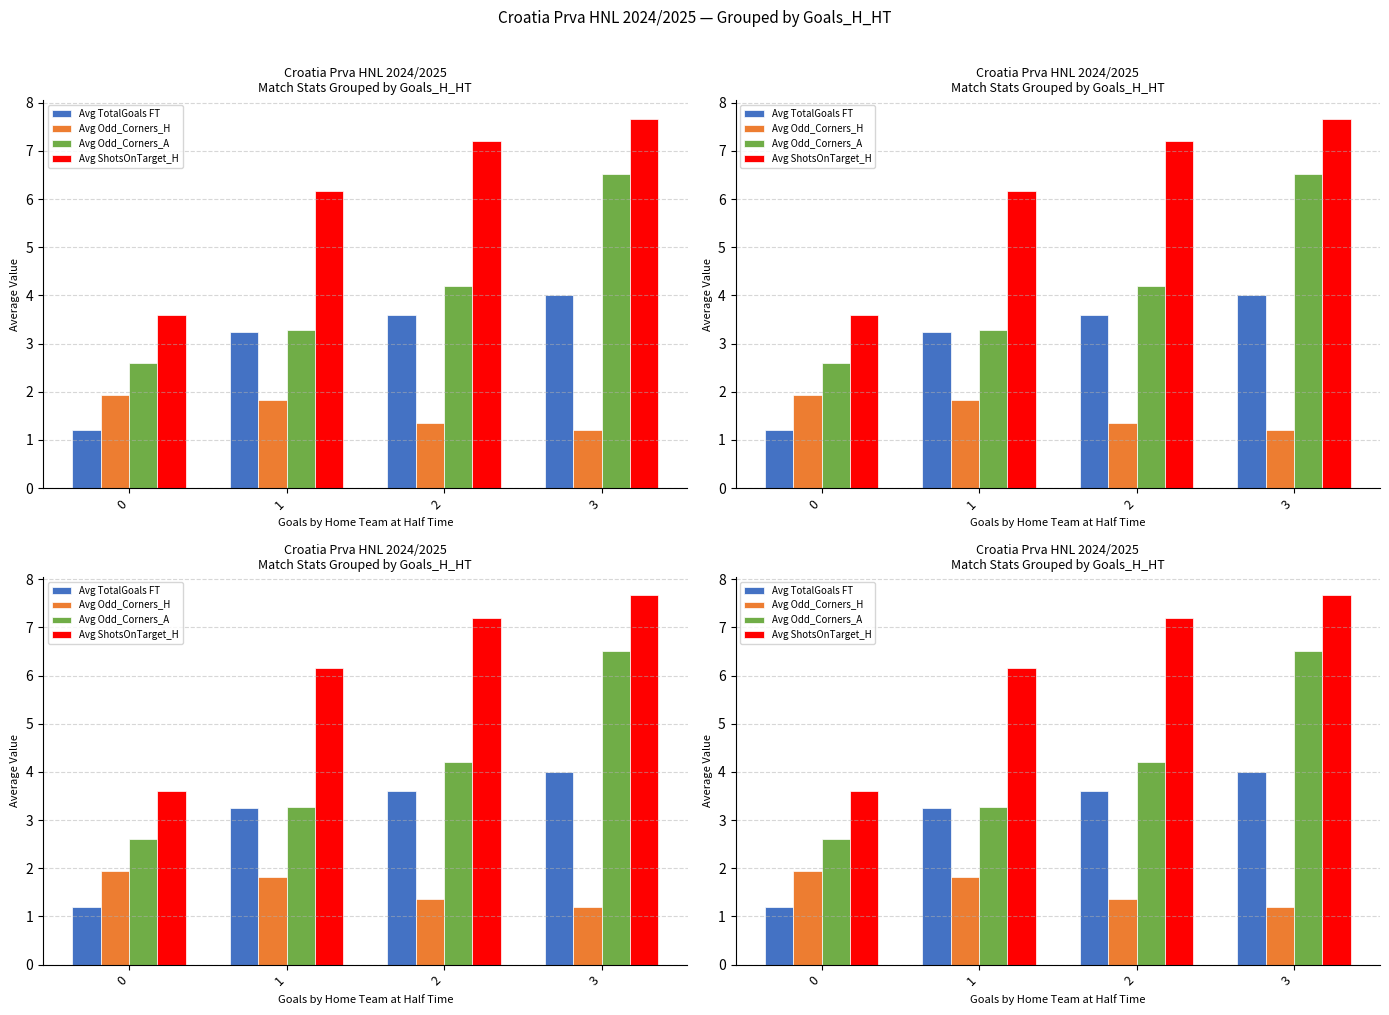

How many bars are there in total?

16